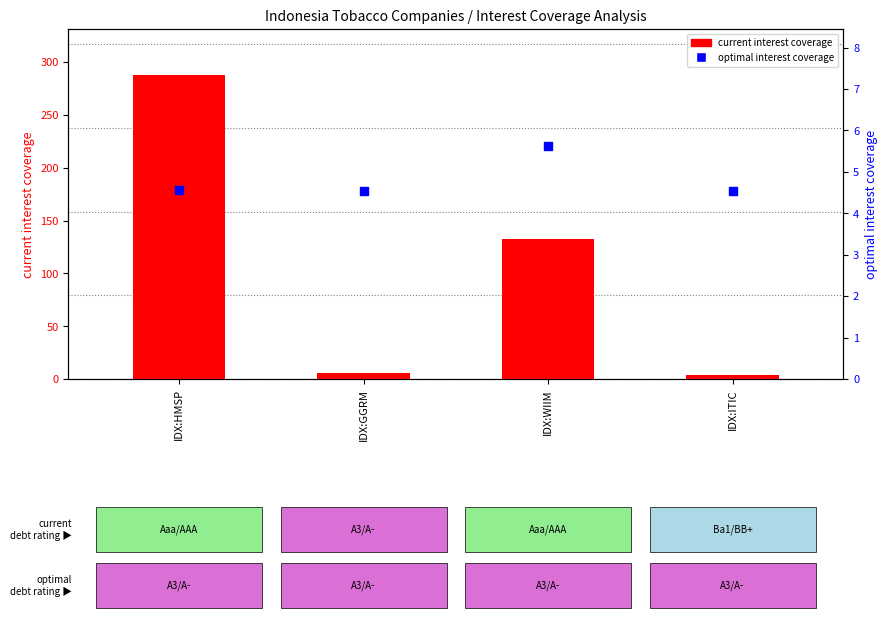

Which series contains the highest Y value?

current interest coverage